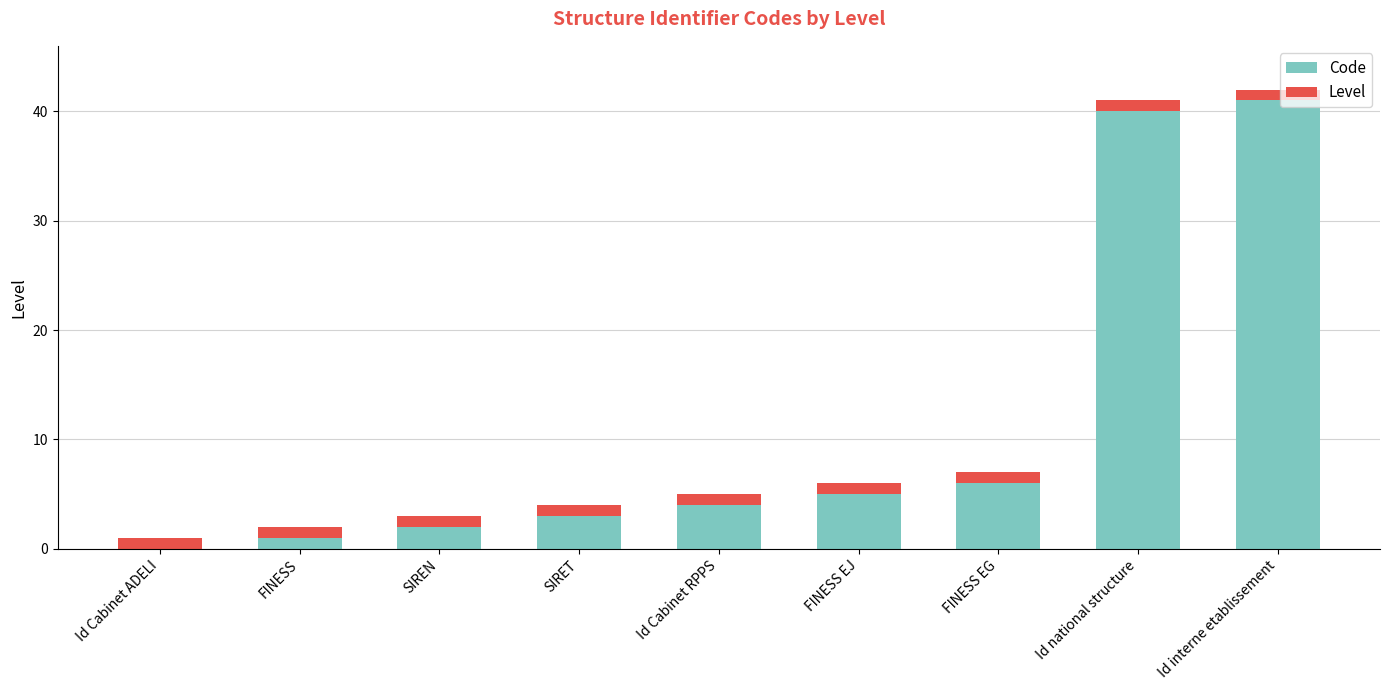

What is the highest value of the Code series?

41